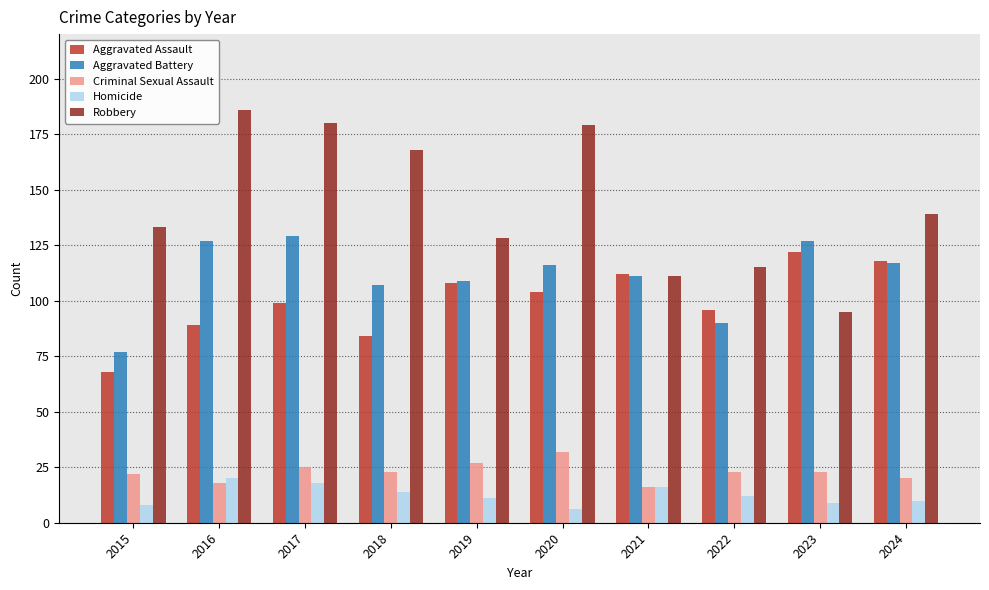

Reading left to right, what are all the values shown in this chart?

Aggravated Assault: 68	89	99	84	108	104	112	96	122	118
Aggravated Battery: 77	127	129	107	109	116	111	90	127	117
Criminal Sexual Assault: 22	18	25	23	27	32	16	23	23	20
Homicide: 8	20	18	14	11	6	16	12	9	10
Robbery: 133	186	180	168	128	179	111	115	95	139